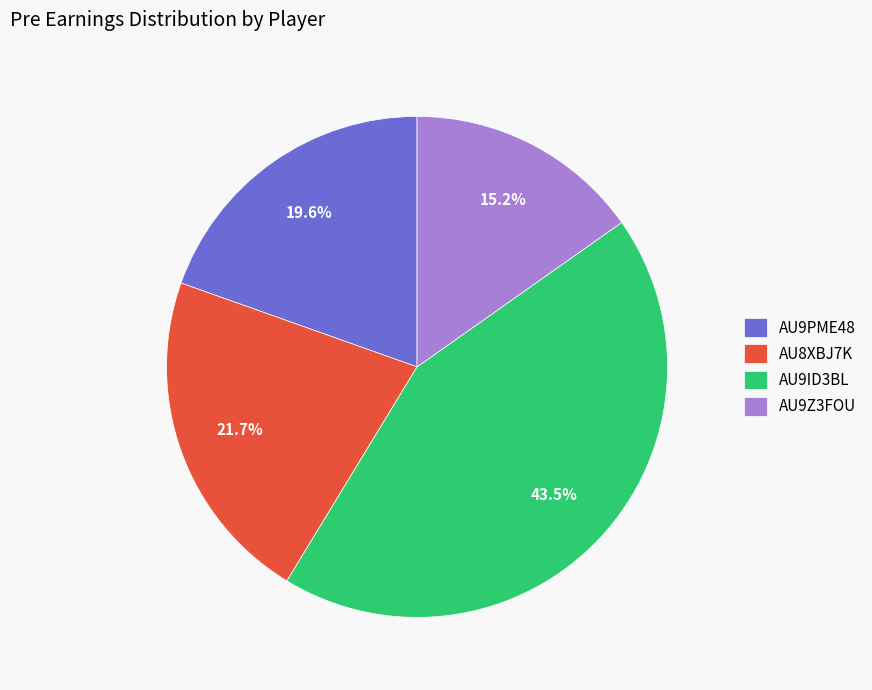

Is there any slice that represents more than half of the pie?

No